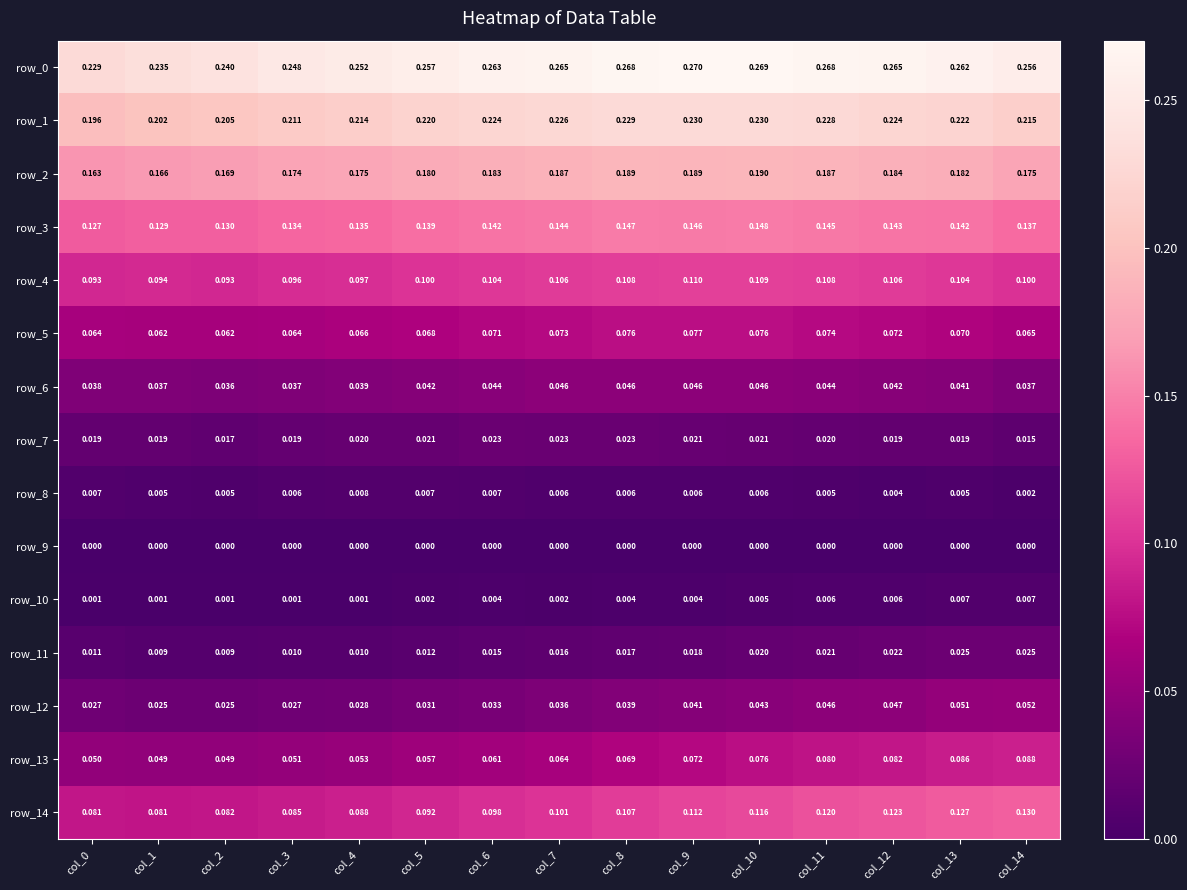

Is the value of row_13 at col_0 greater than the value of row_7 at col_3?

Yes